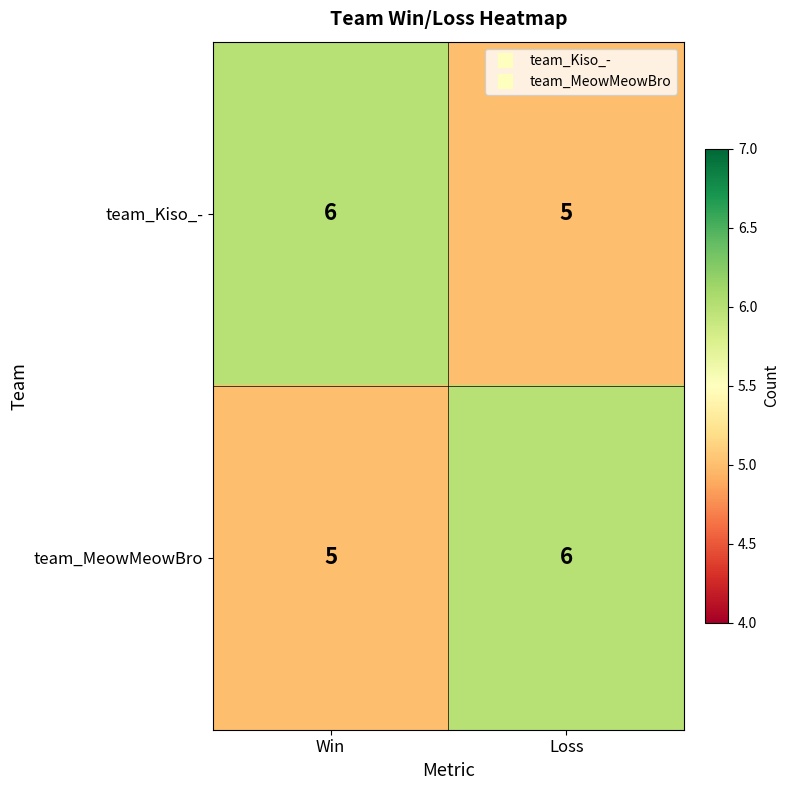

Reading left to right, what are all the values shown in this chart?

team_Kiso_-: 6	5
team_MeowMeowBro: 5	6